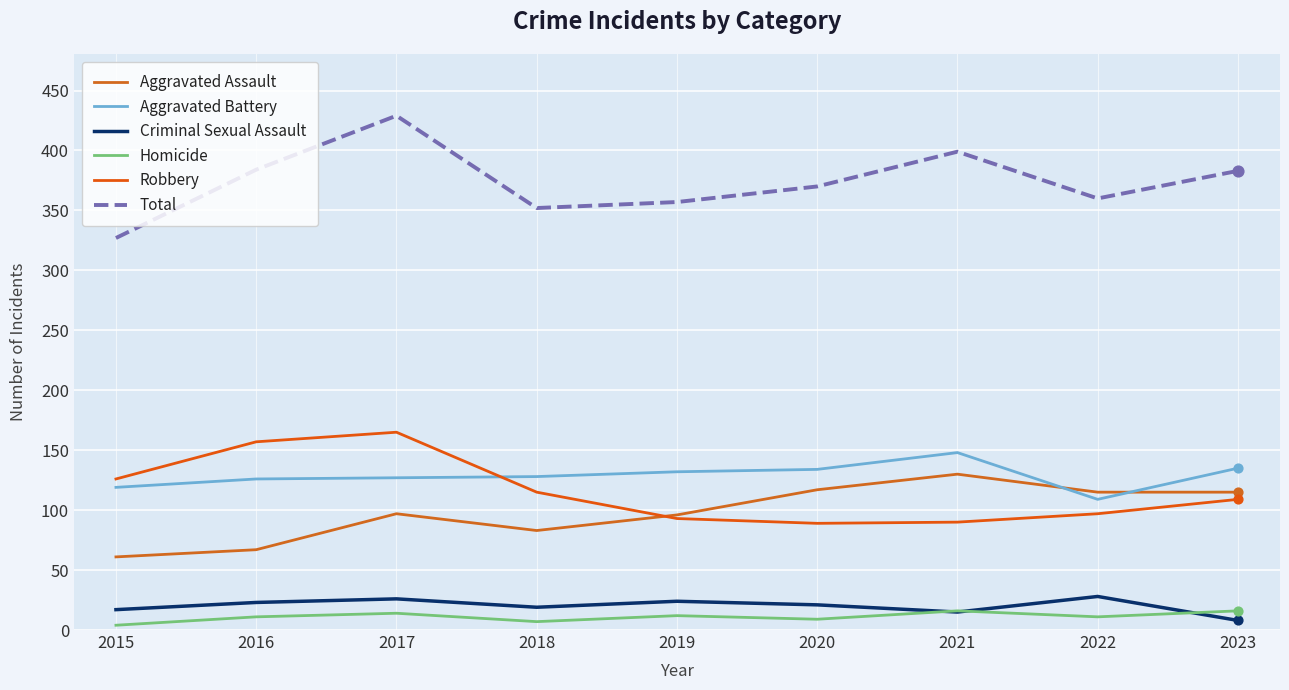

At which category is the sum across all series the highest?

2017